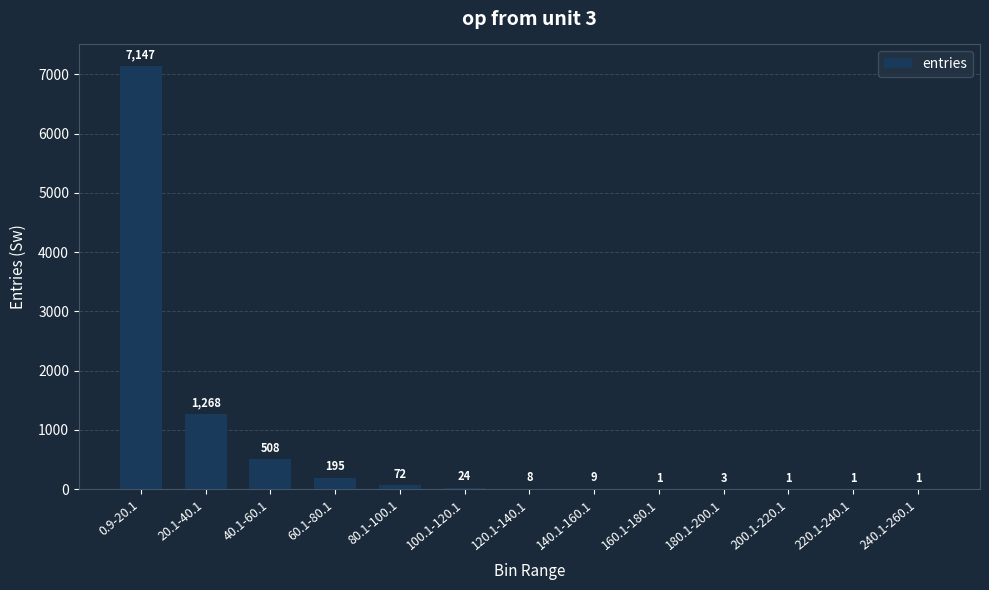

Where is the data nearest to the value 3574?

20.1-40.1